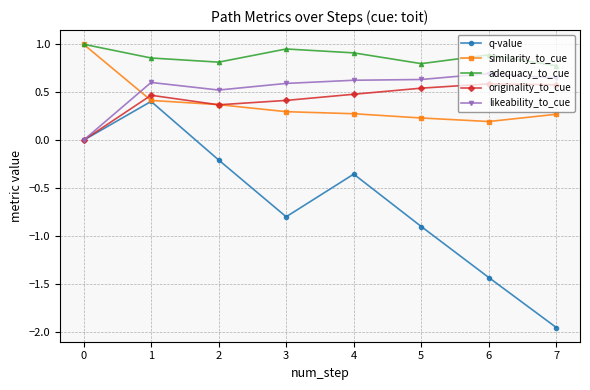

Is it true that originality_to_cue equals 0.2 at 1?

False